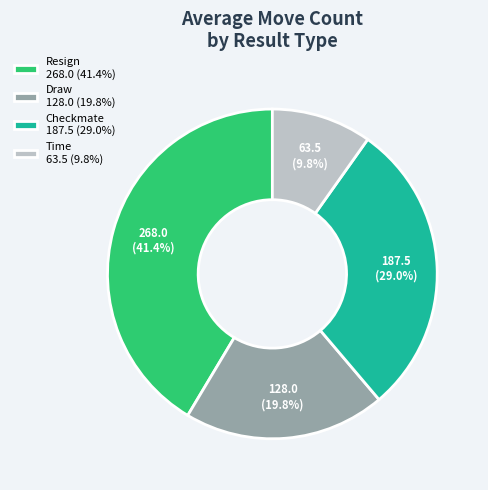

How many segments does this pie chart have?

4